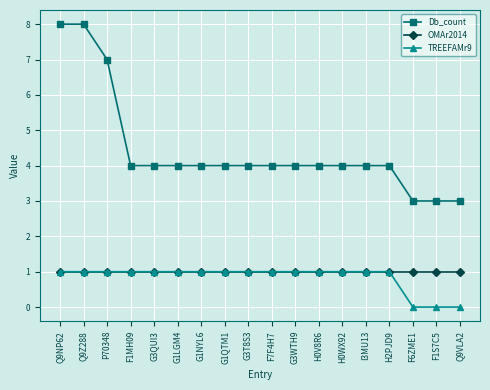

True or false: TREEFAMr9 and Db_count cross at least once.

False